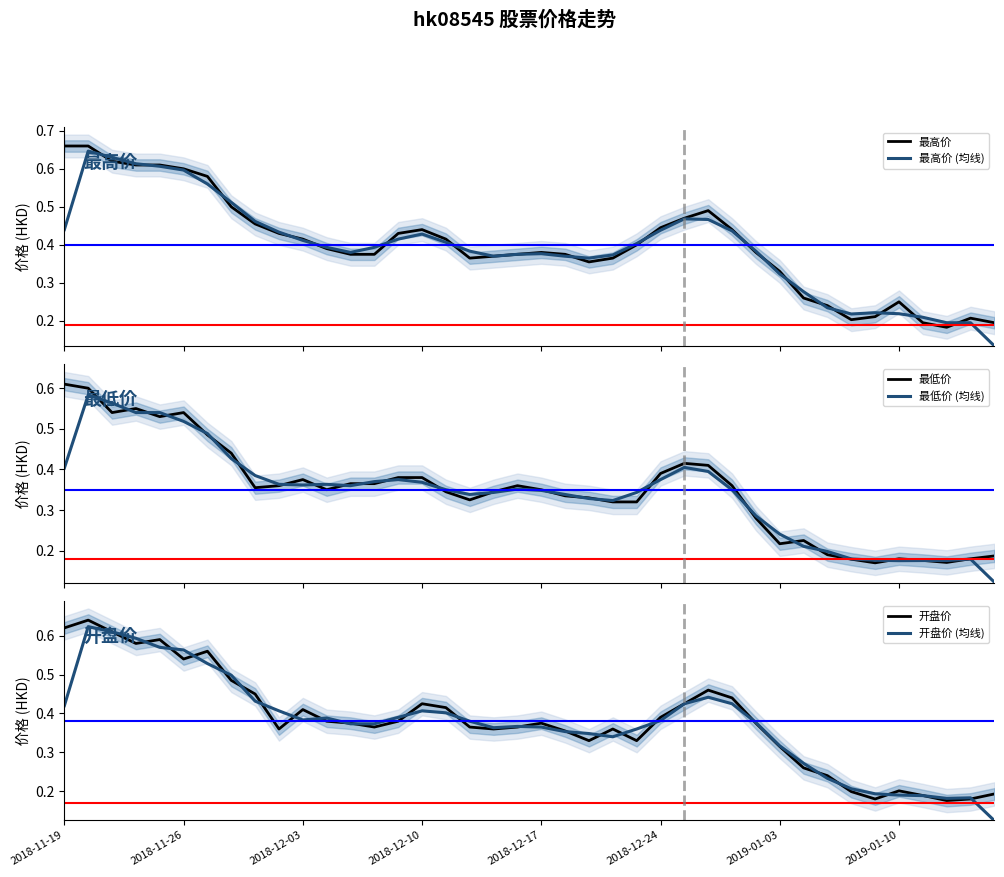

What position from the right is 24?

16